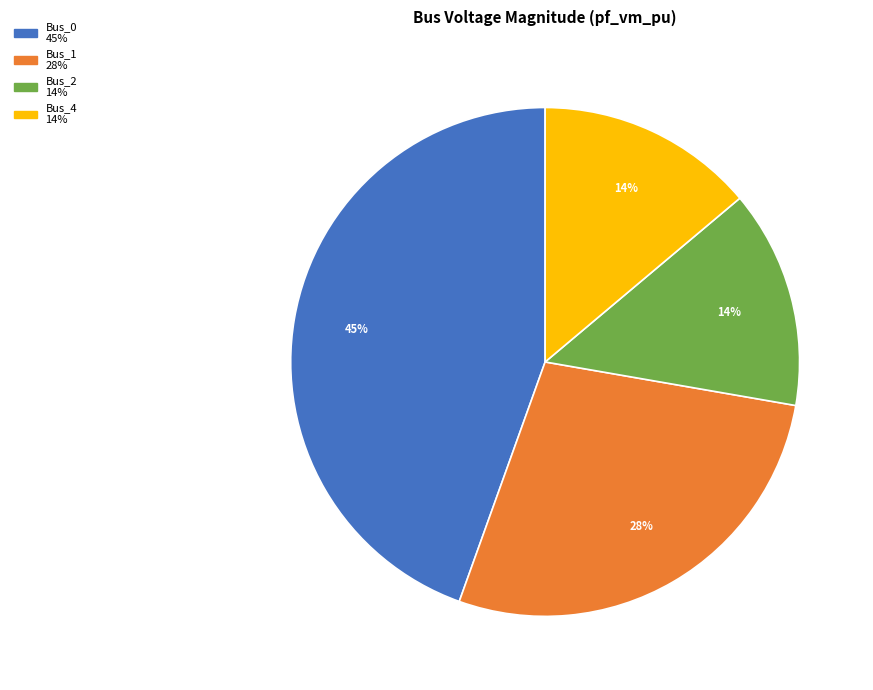

Does any single category account for the majority?

No